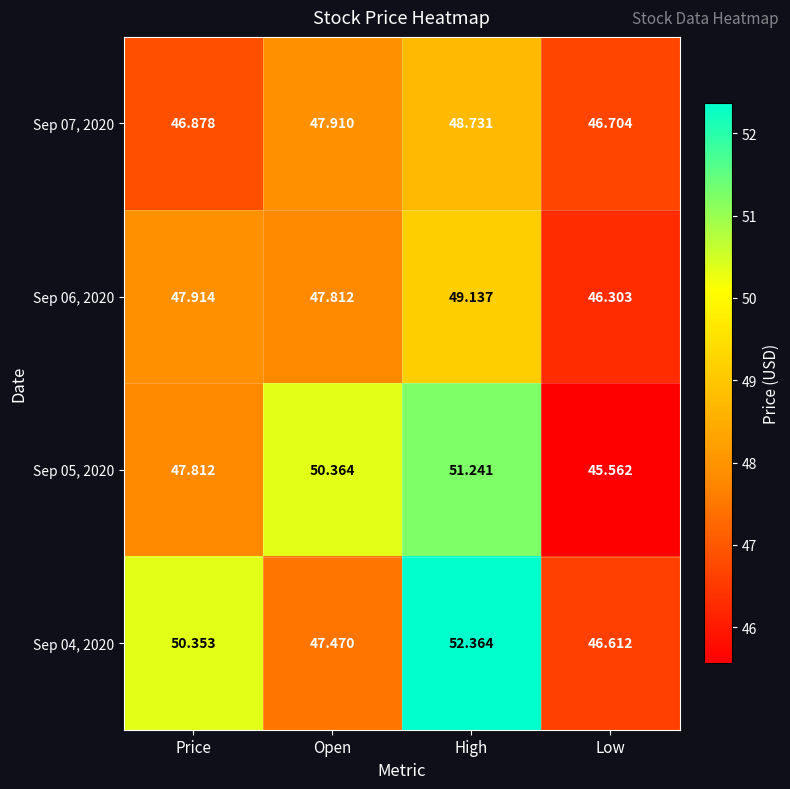

Rank the series by their maximum value, from highest to lowest.

Sep 04, 2020, Sep 05, 2020, Sep 06, 2020, Sep 07, 2020